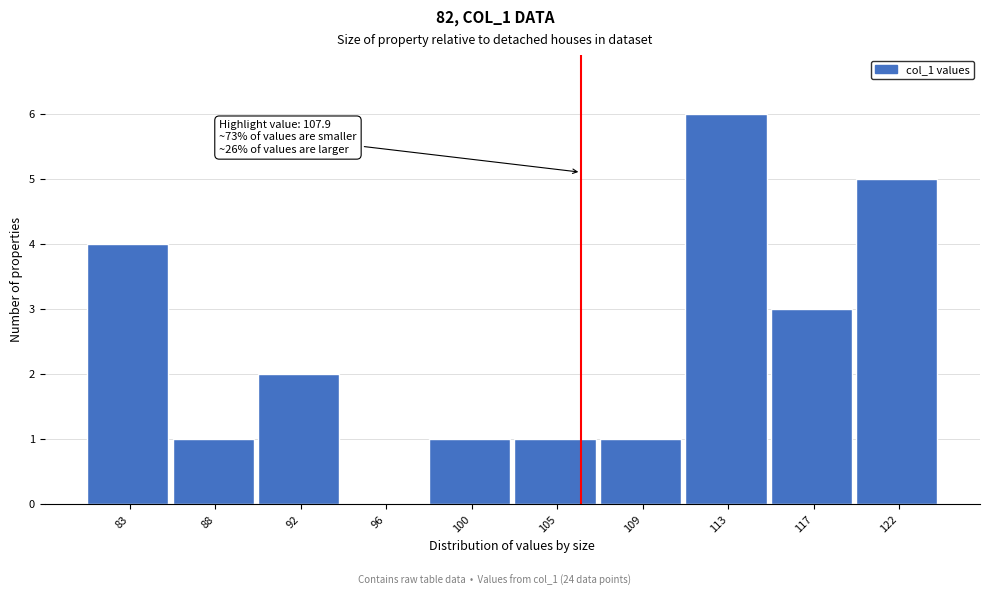

Reading left to right, transcribe all the data shown in this chart.

83=4	88=1	92=2	96=0	100=1	105=1	109=1	113=6	117=3	122=5